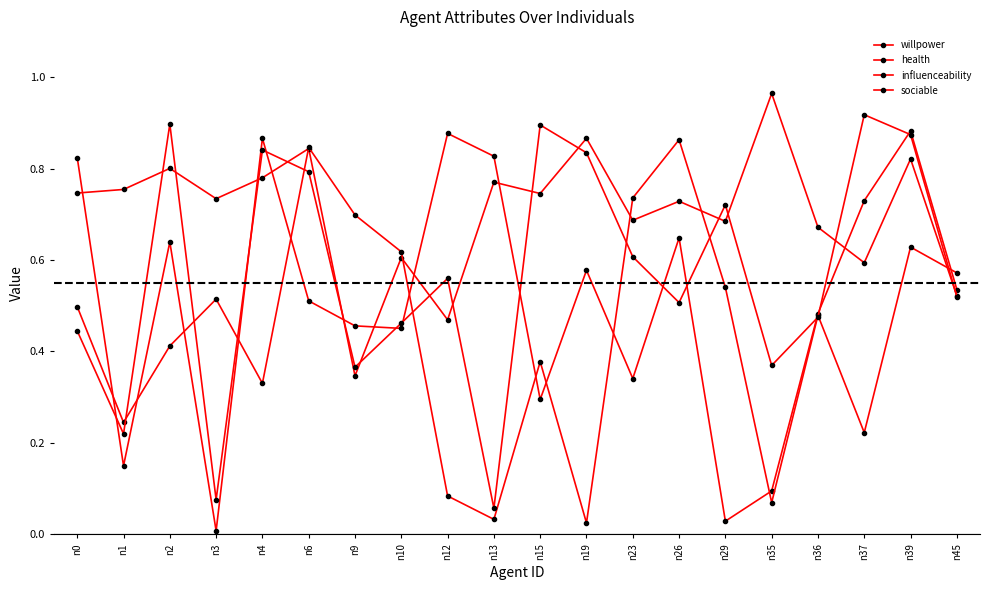

Which series ends up on top after the final intersection of willpower and health?

willpower